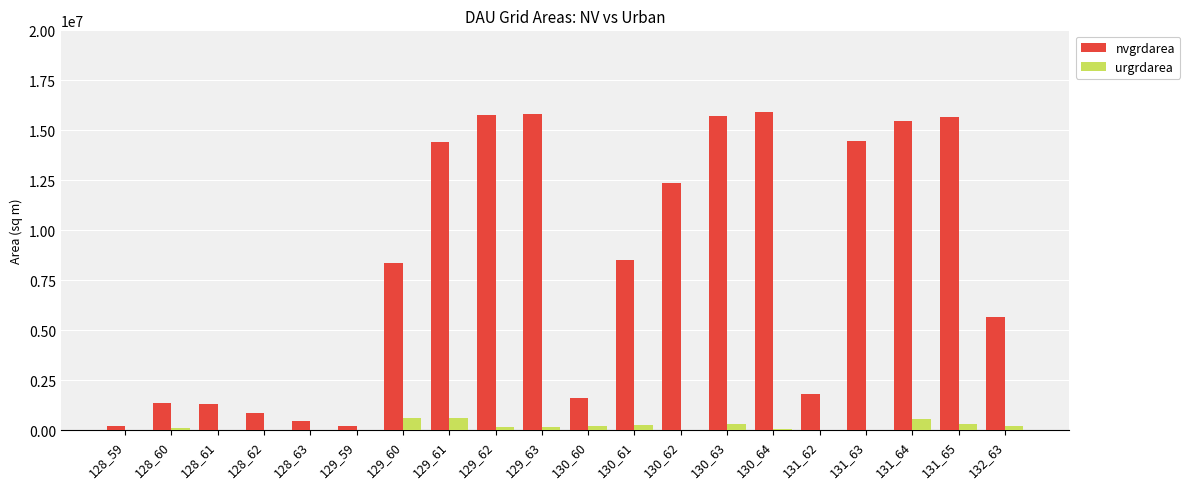

Which series has the largest total across all categories?

nvgrdarea